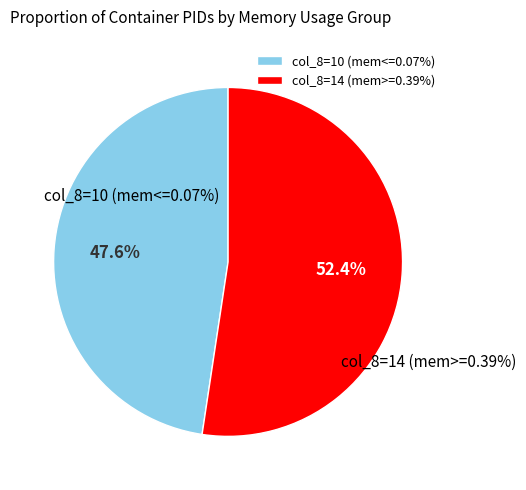

The 0.07% slice represents 1% of the pie. True or false?

False